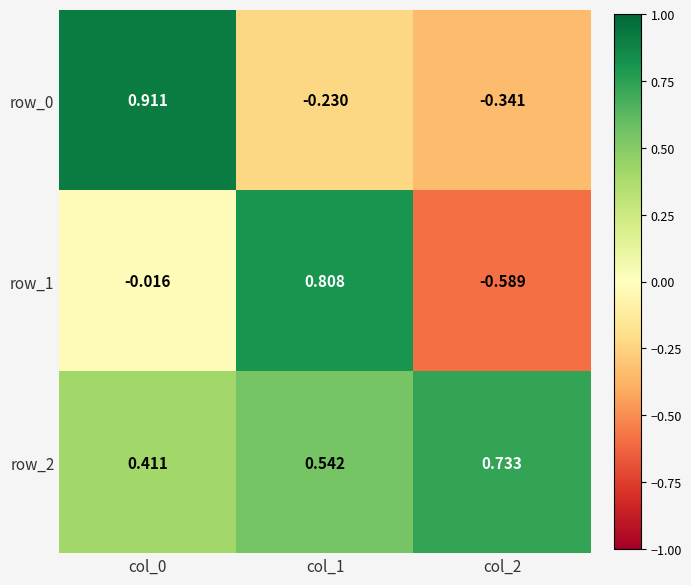

What is the sum of the row_2 values at col_0 and col_2?

1.1